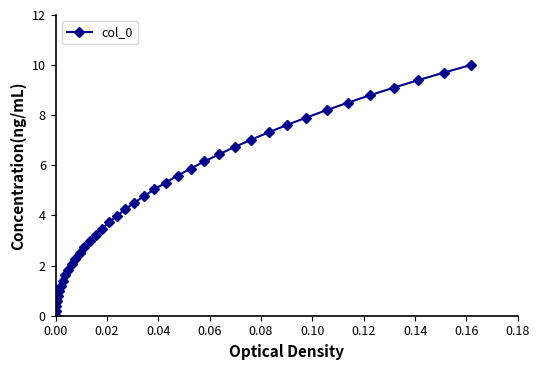

What is the average value?

4.6